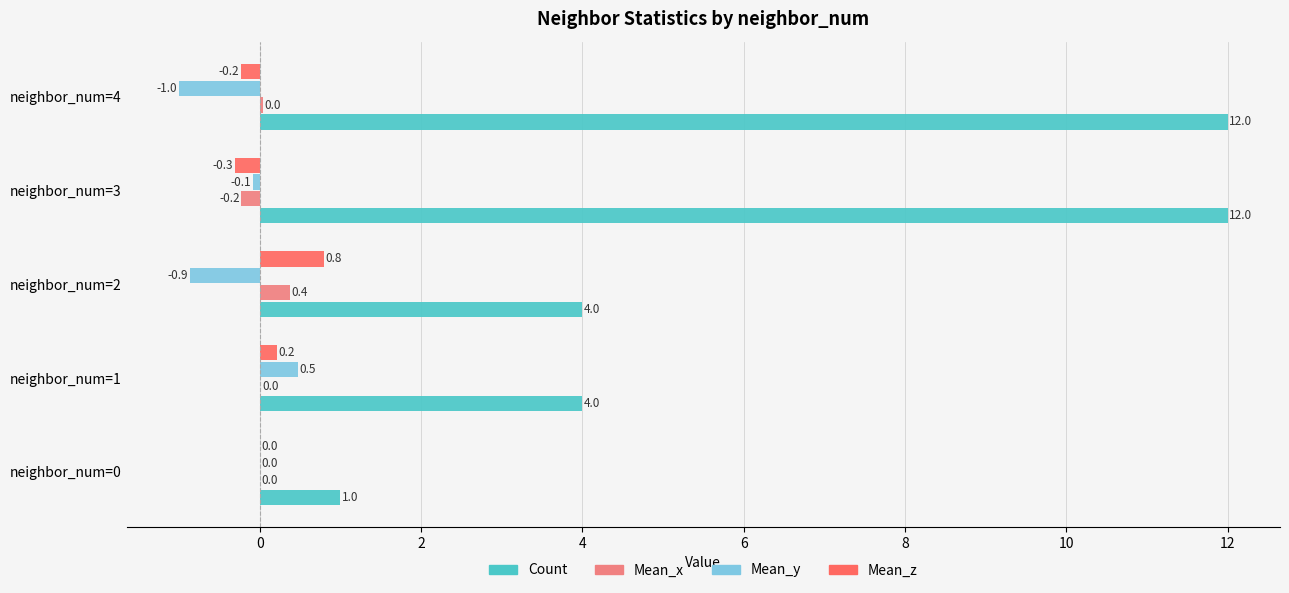

Which series has the largest total across all categories?

Count